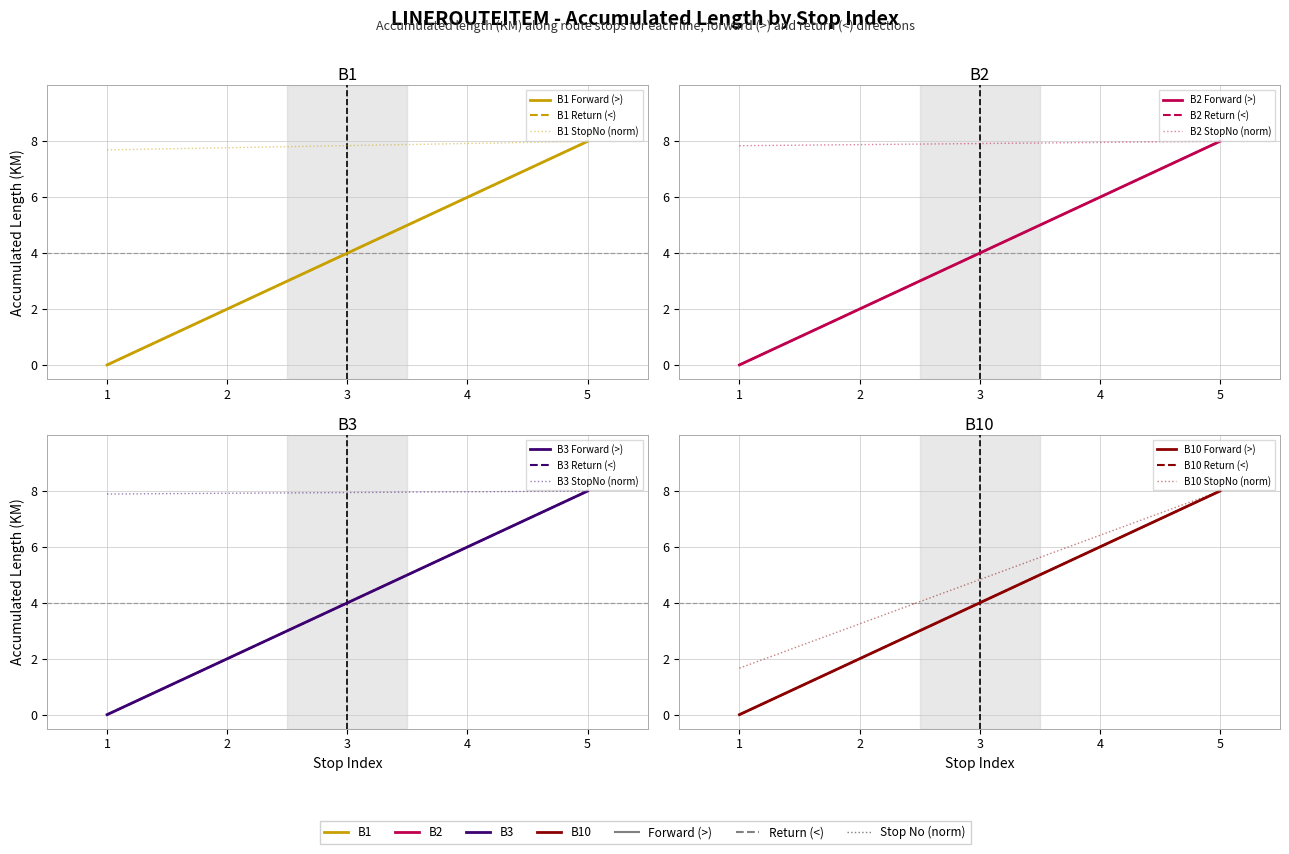

Is it true that B1 equals 2.7 at 2?

False